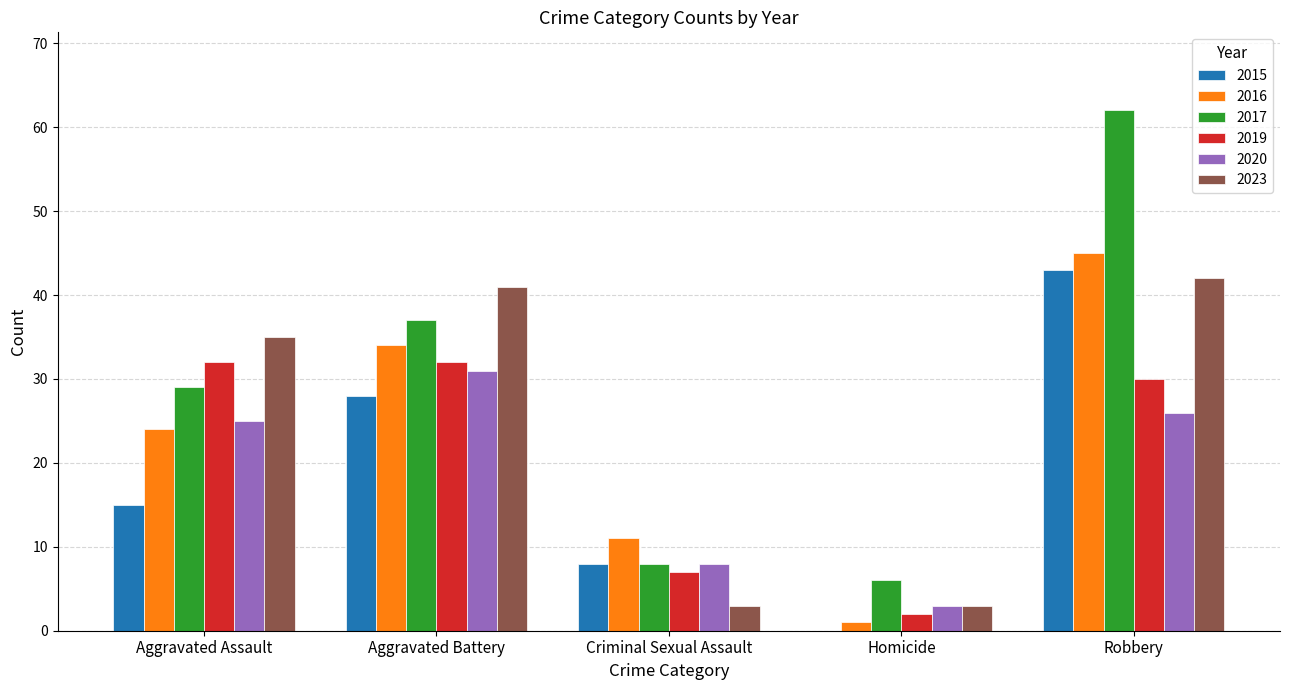

At which category is the sum across all series the highest?

Robbery